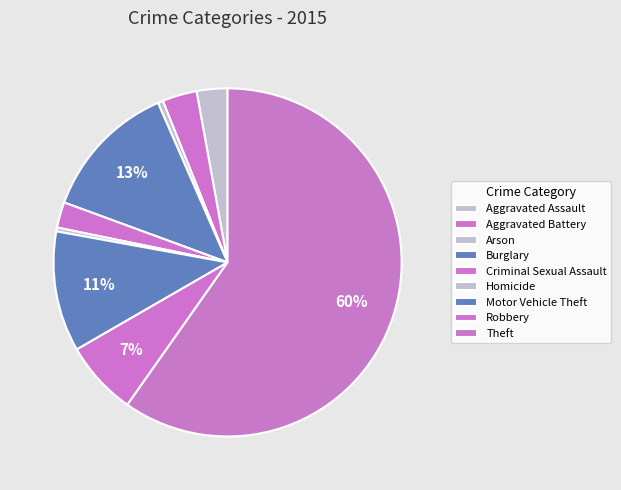

Combined, do Burglary and Motor Vehicle Theft account for over 50%?

No